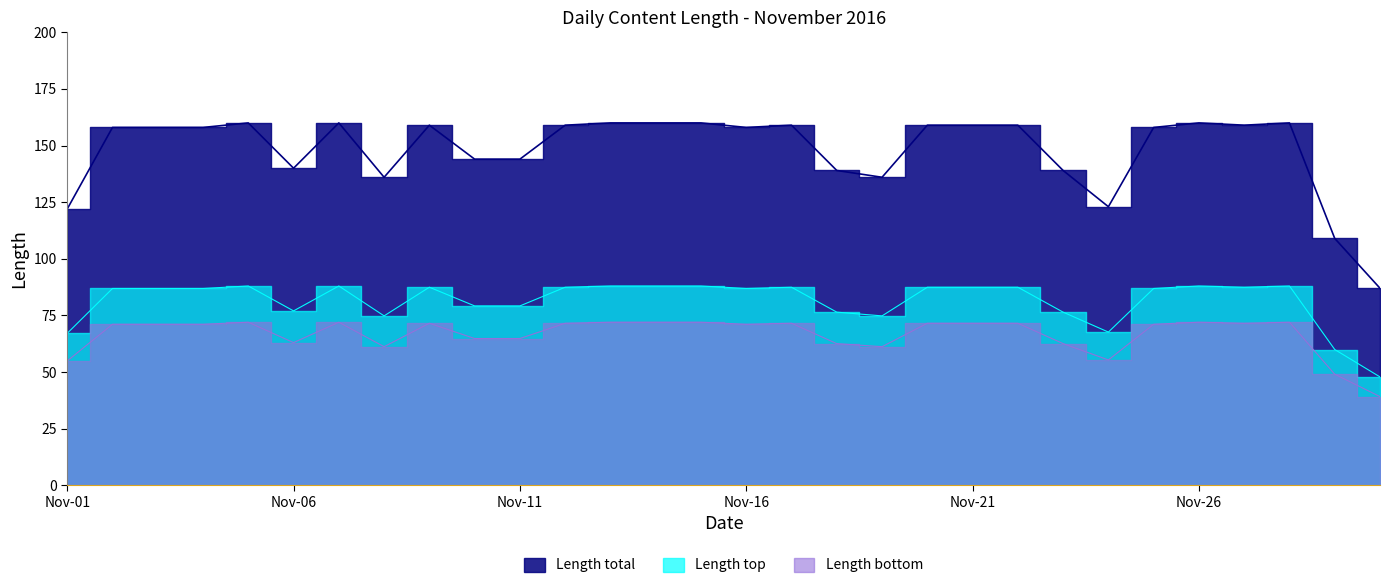

What is the value of the 26th point from the left?

160